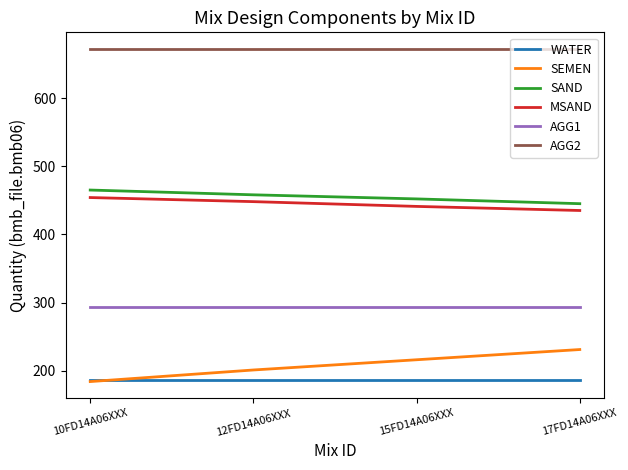

True or false: AGG2 and WATER intersect in this chart.

False